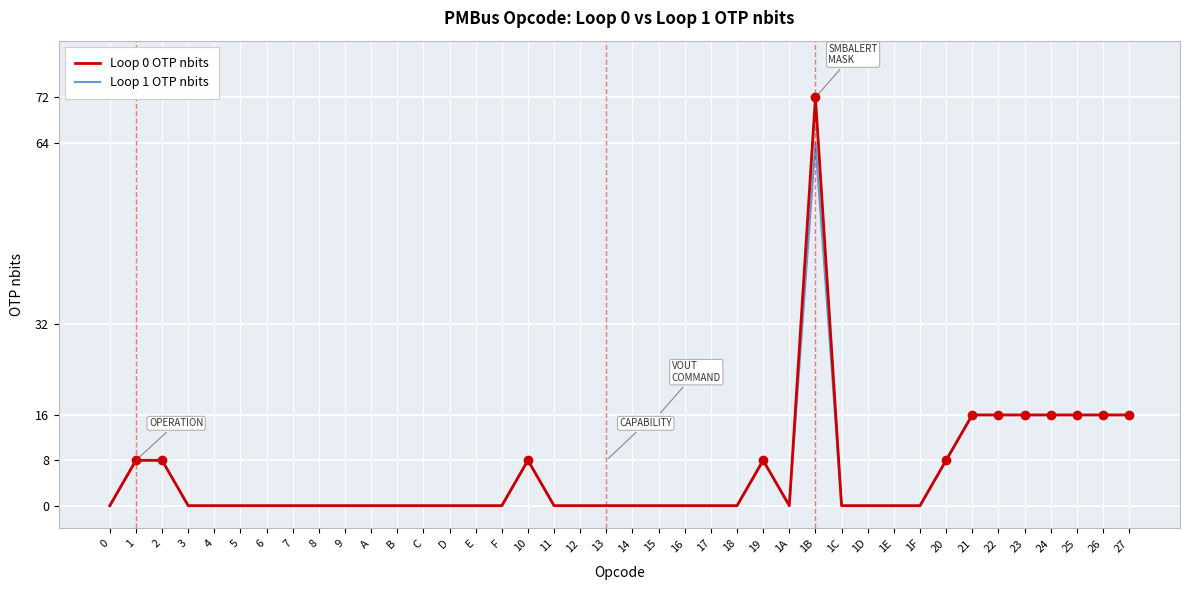

The value of Loop 0 OTP nbits at 26 is 16. True or false?

True